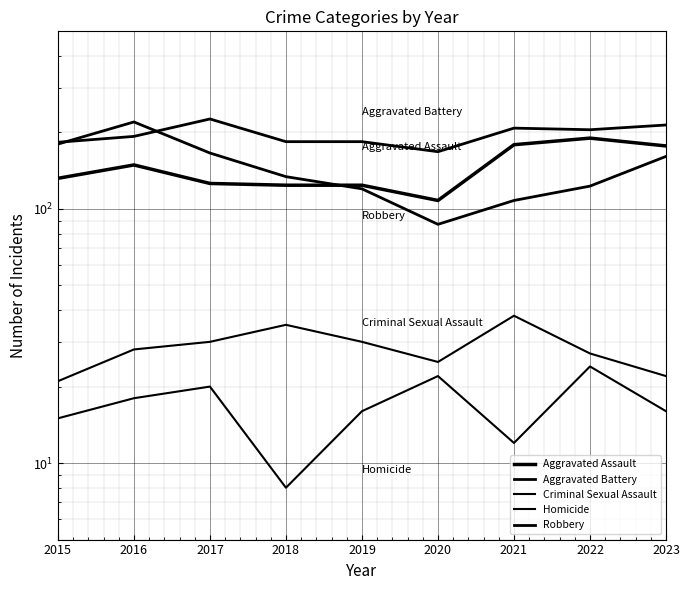

How many data points in Criminal Sexual Assault are less than 28?

4